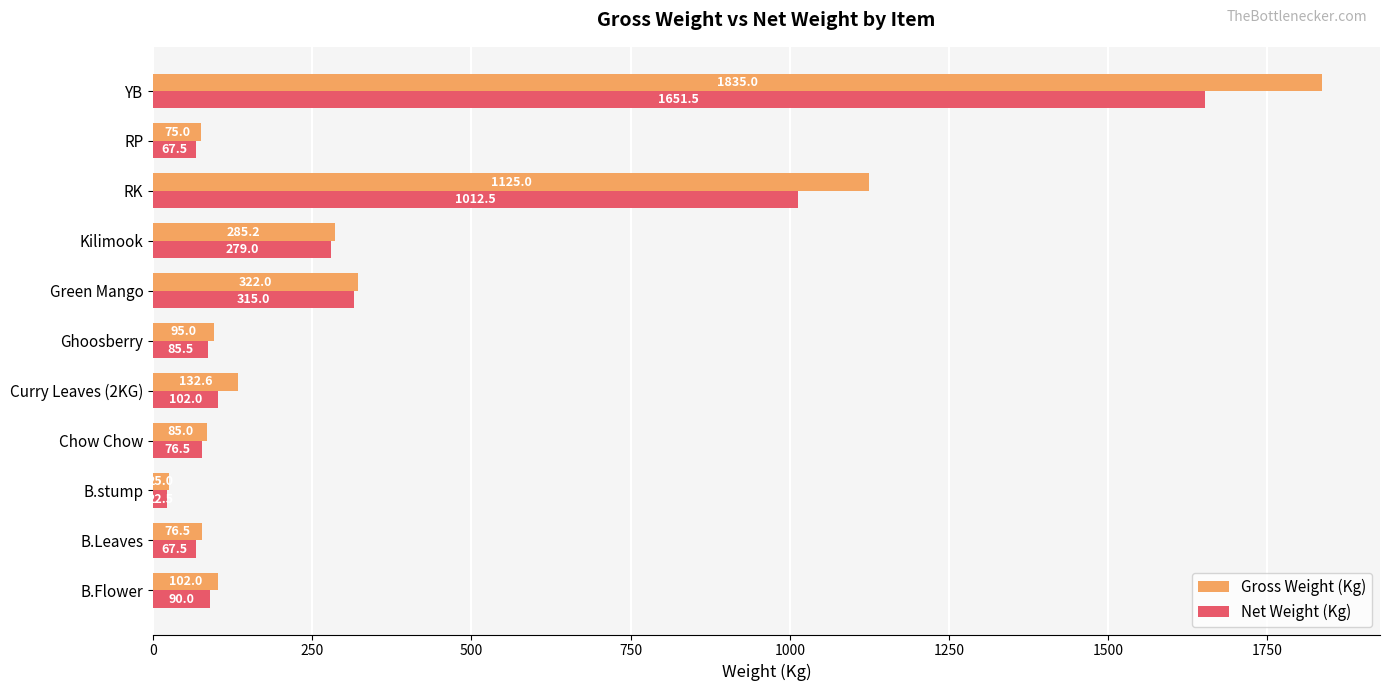

Rank the series by their average value, from lowest to highest.

Net Weight (Kg), Gross Weight (Kg)